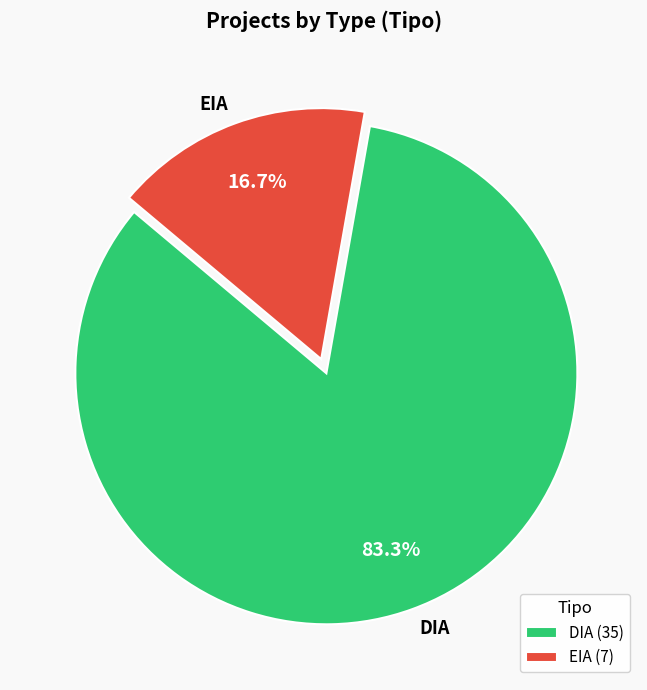

To the nearest percent, what is the average slice percentage?

50%